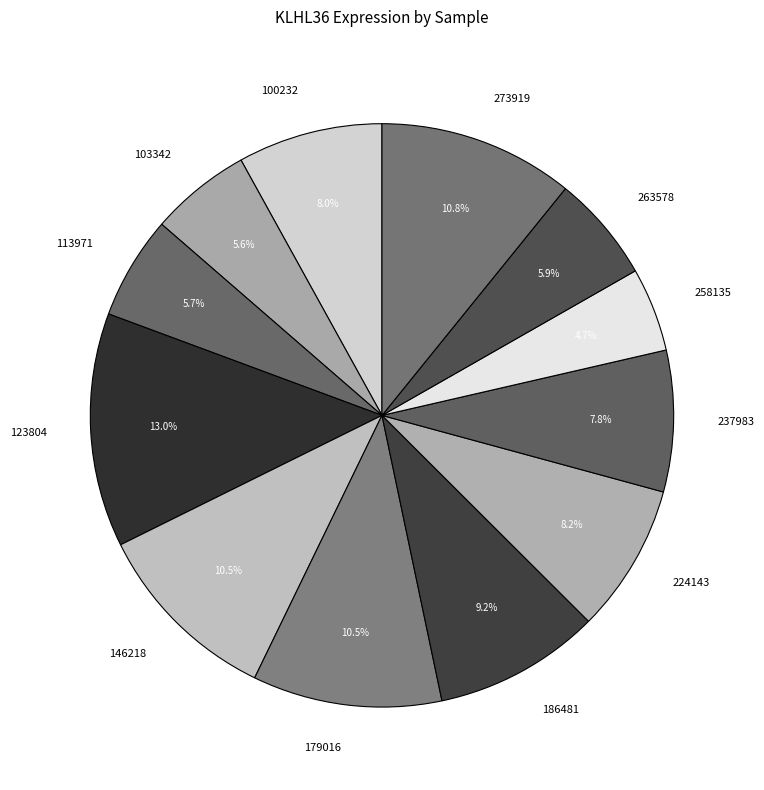

True or false: 146218 accounts for 5% of the total.

False